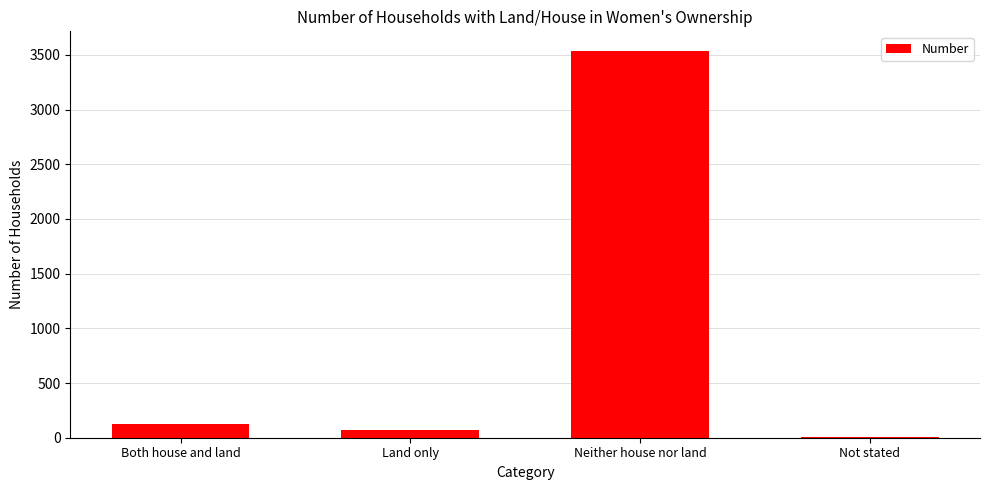

True or false: the data shows 73 at Land only.

True